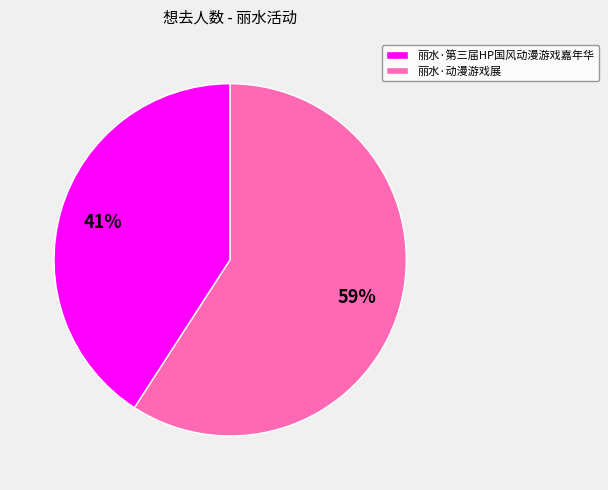

Which slice is the smallest?

丽水·第三届HP国风动漫游戏嘉年华